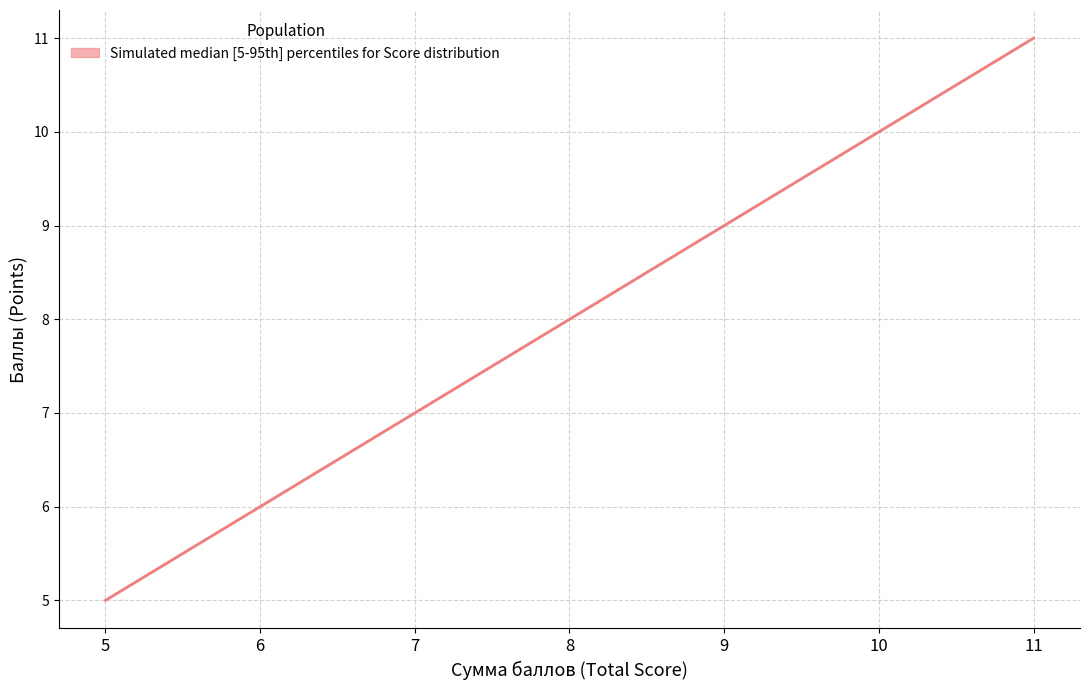

What is the sum of all values?

56